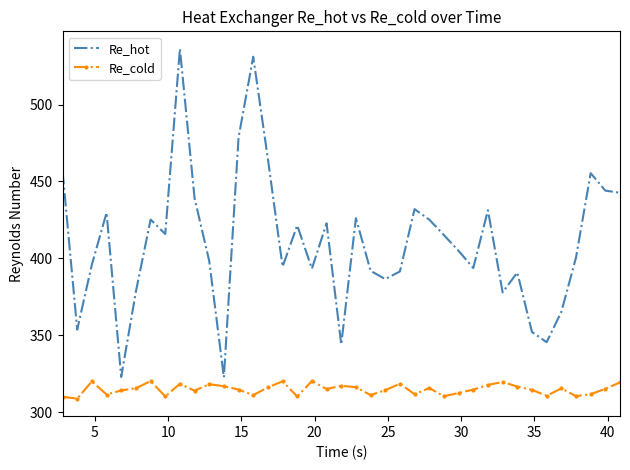

Which series has the largest total across all categories?

Re_hot